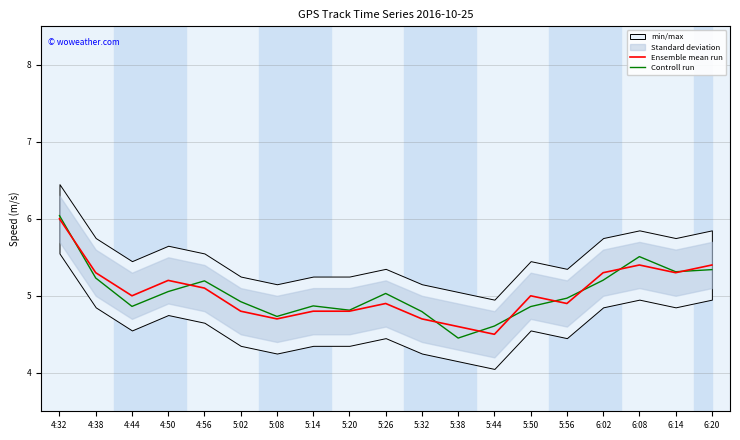

The Ensemble mean run series shows 2.6 at 5:26. True or false?

False